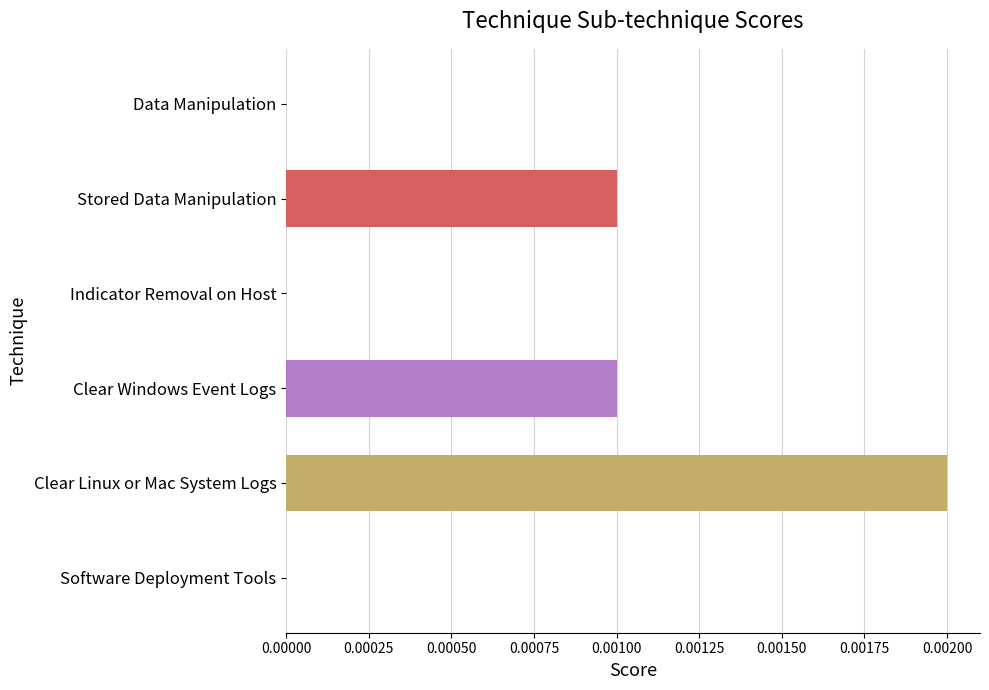

The chart shows a value of 0.0 at Clear Linux or Mac System Logs. True or false?

True